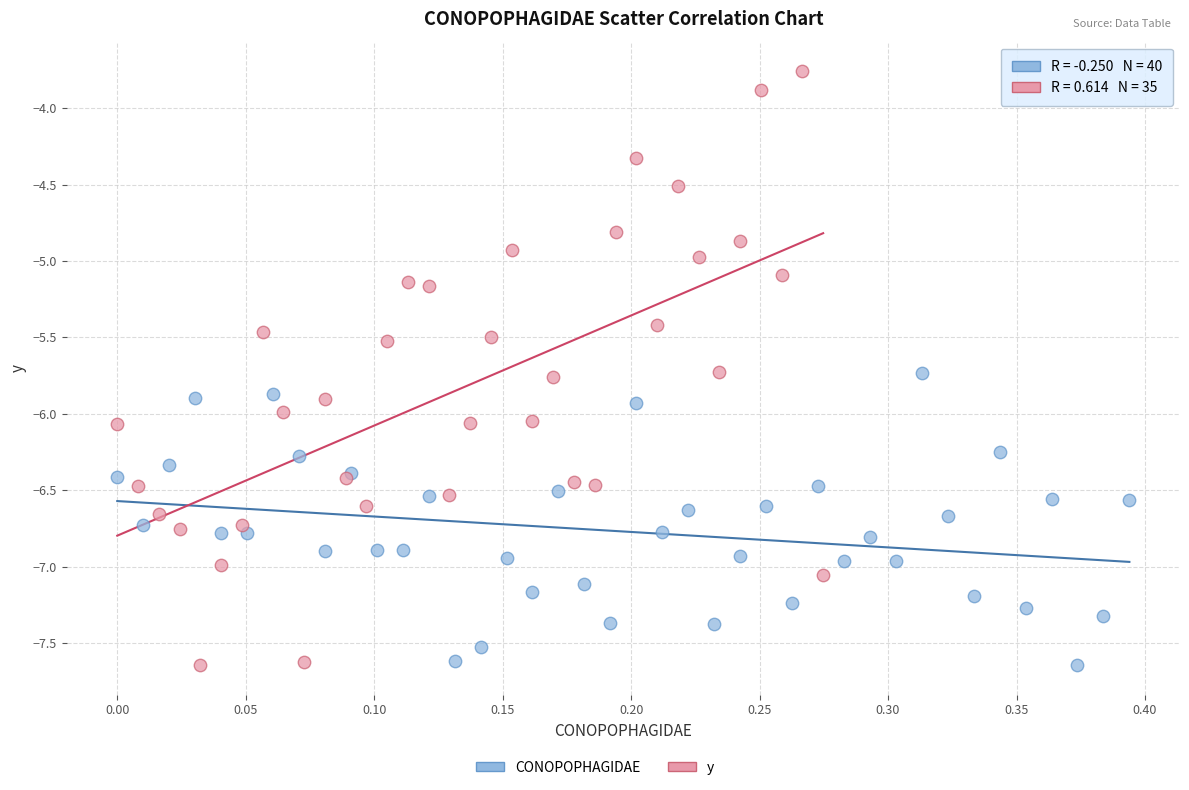

Which series has the widest spread of Y values?

y